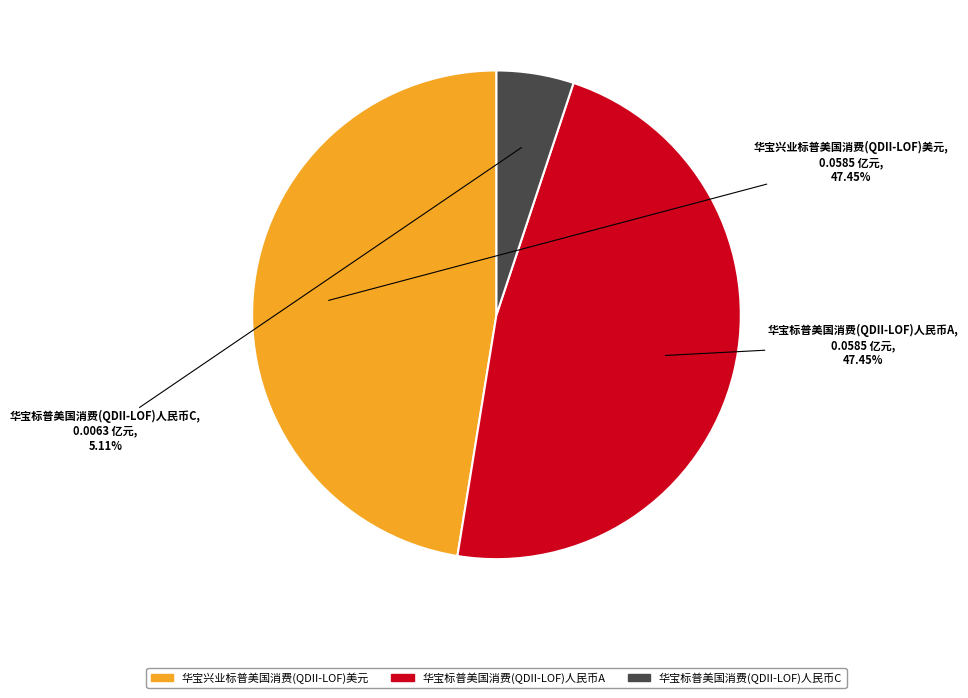

True or false: 华宝标普美国消费(QDII-LOF)人民币C accounts for 1% of the total.

False